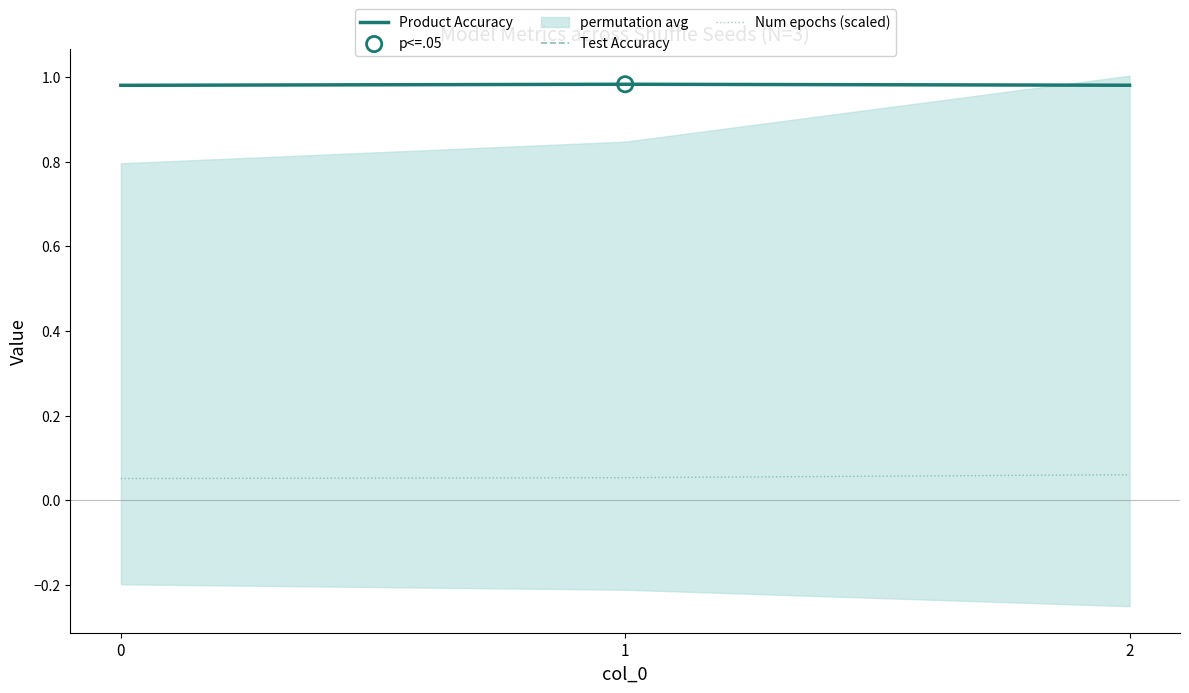

At how many categories does at least one series exceed 0?

3